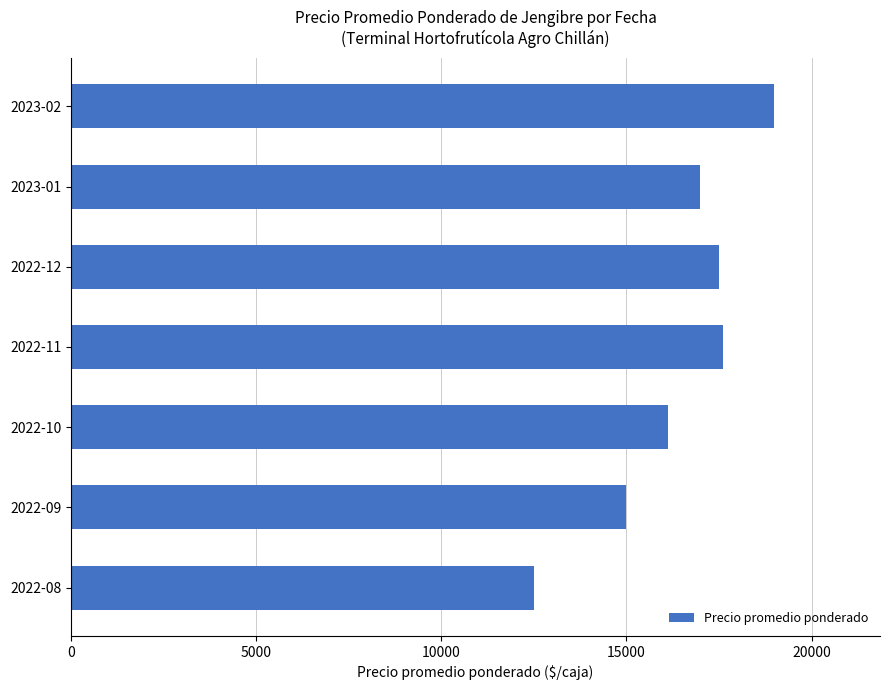

What value does the data have at 2022-11?

17600